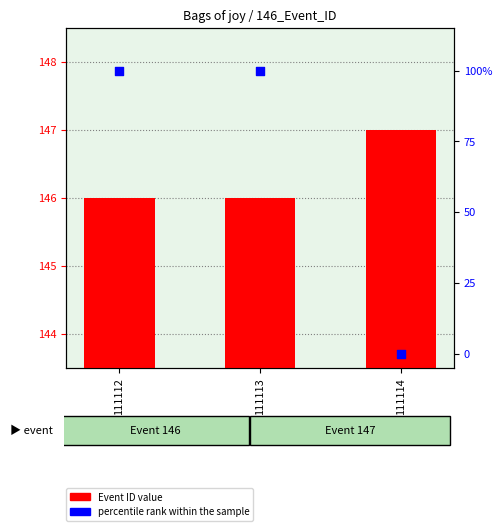

Which series has the widest spread of Y values?

percentile rank within the sample